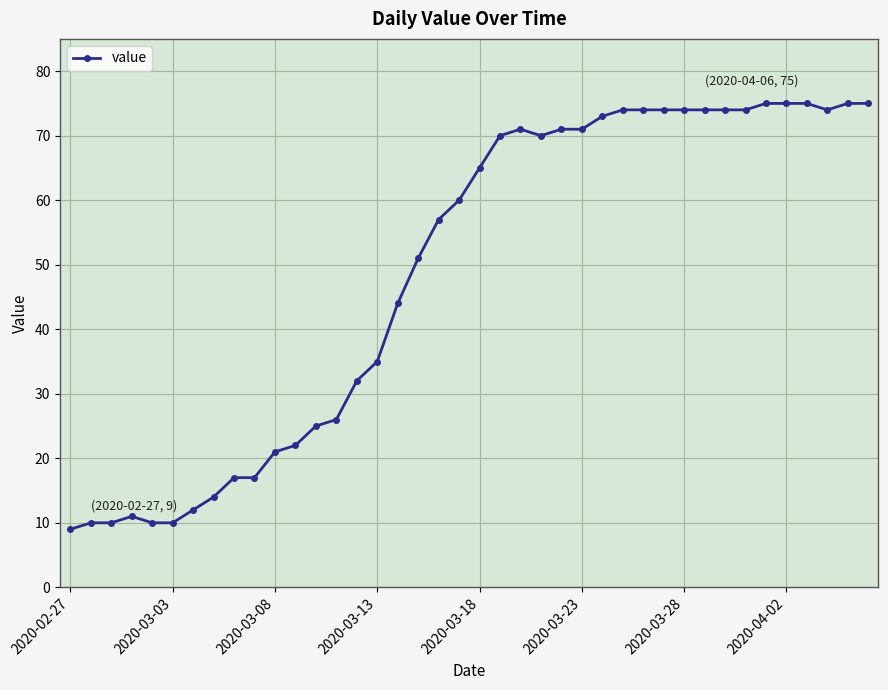

Reading left to right, what are all the values shown in this chart?

9	10	10	11	10	10	12	14	17	17	21	22	25	26	32	35	44	51	57	60	65	70	71	70	71	71	73	74	74	74	74	74	74	74	75	75	75	74	75	75